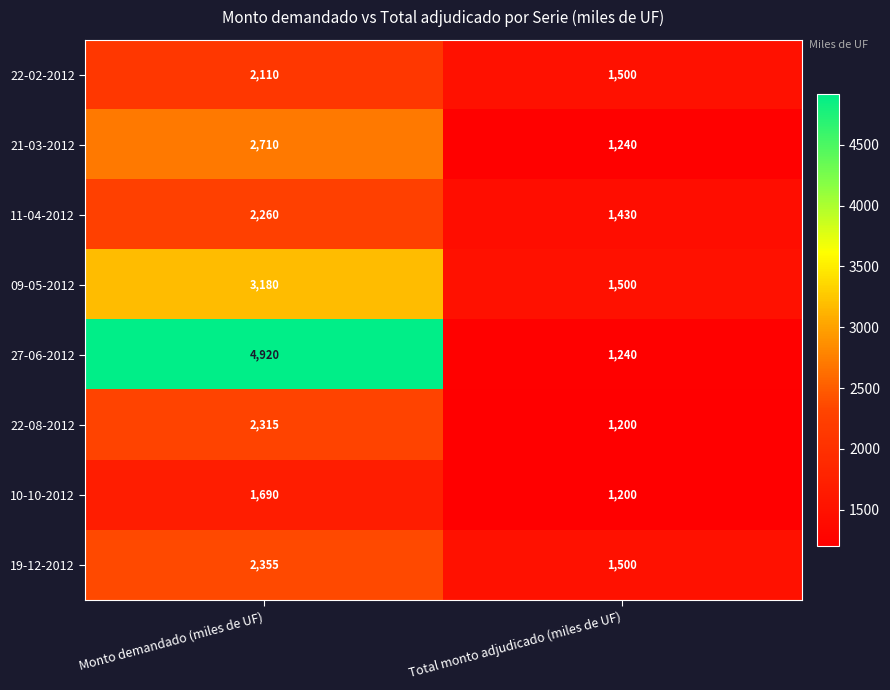

Which series has the largest total across all categories?

27-06-2012